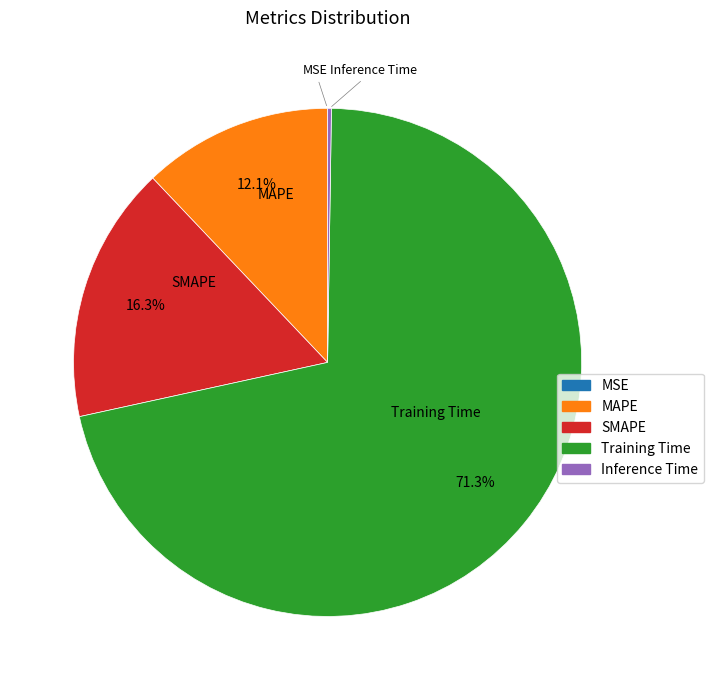

Do MAPE and SMAPE together represent more than half of the pie?

No